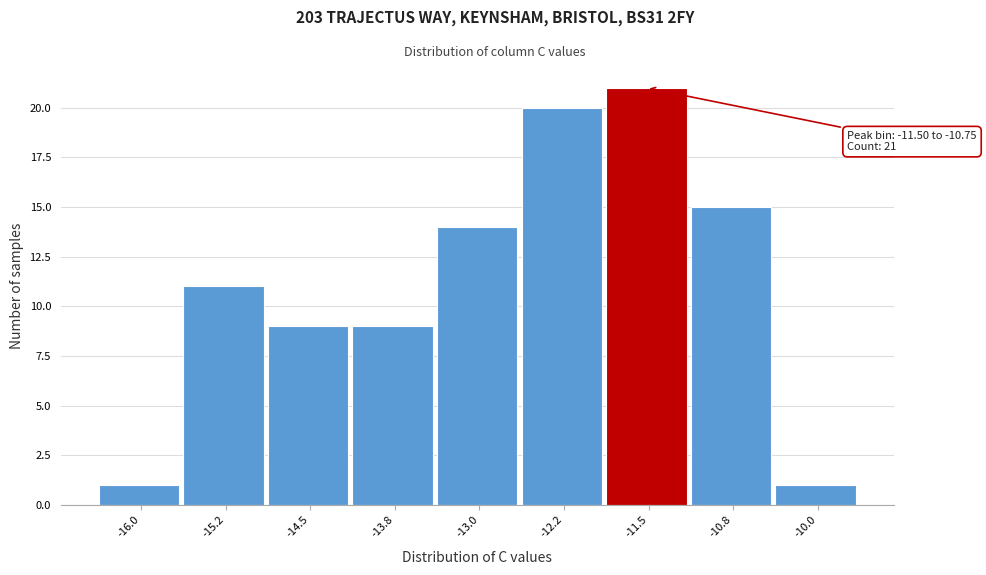

Reading left to right, list all the values displayed in this chart.

-16.0=1	-15.2=11	-14.5=9	-13.8=9	-13.0=14	-12.2=20	-11.5=21	-10.8=15	-10.0=1